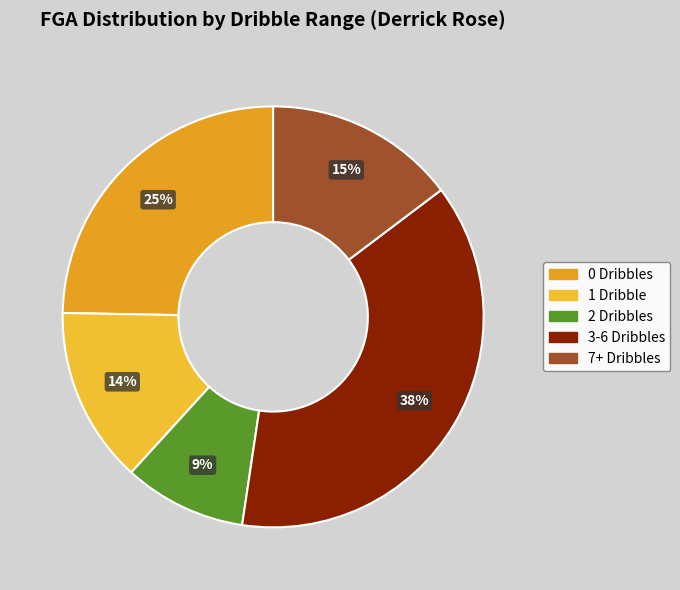

Is the sum of 1 Dribble and 3-6 Dribbles greater than half?

Yes